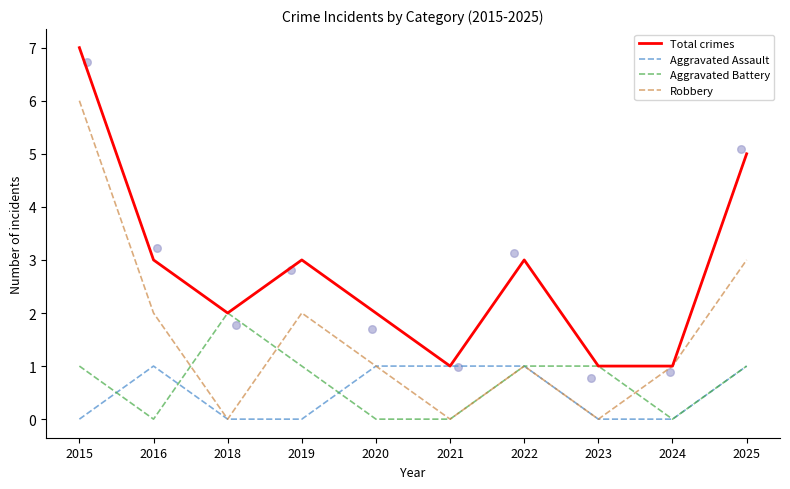

Which series has the largest Y range (max minus min)?

Total crimes